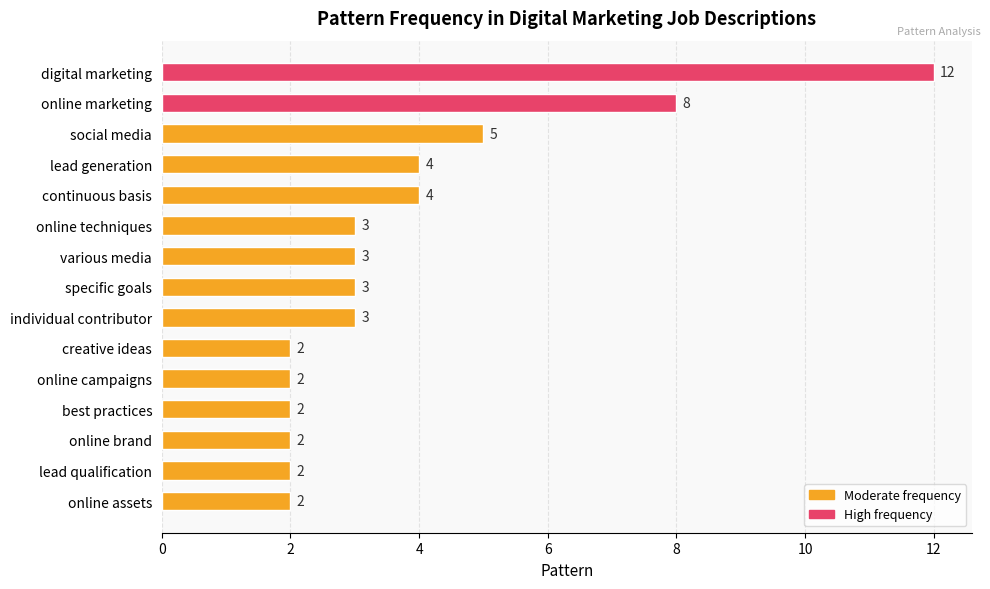

What is the difference between the maximum and second lowest values?

10